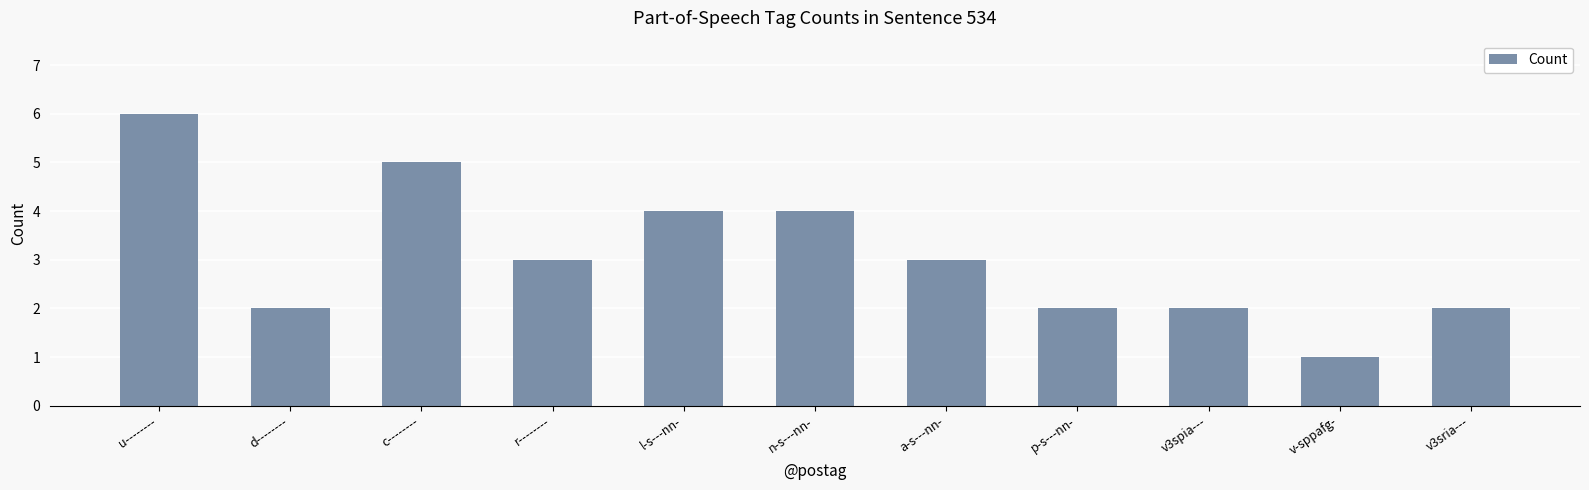

What is the approximate value at n-s---nn-?

4